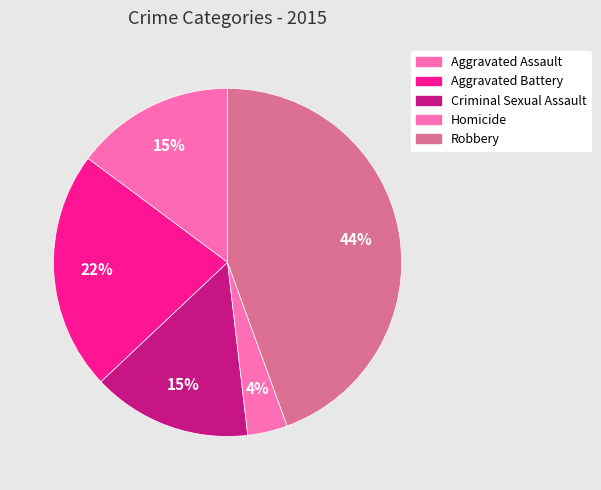

True or false: Robbery accounts for 59% of the total.

False